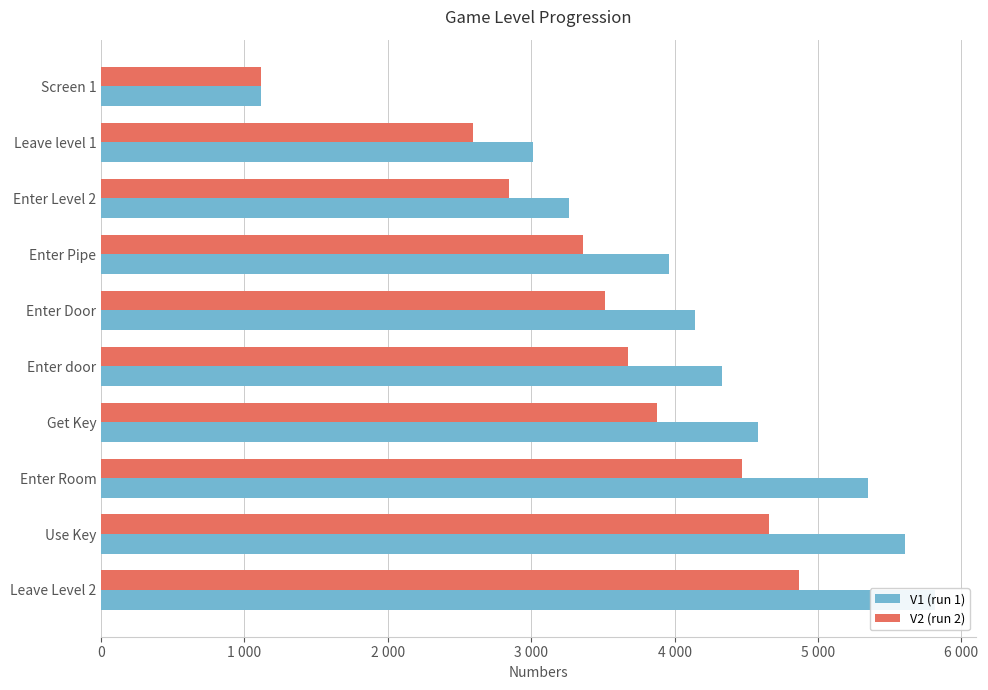

What is the value of the V1 bar at the 9th from the left?

5607